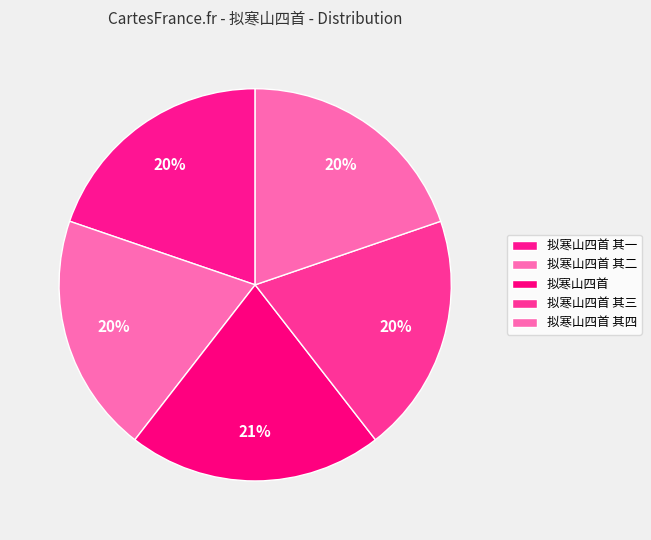

To the nearest percent, what portion does 拟寒山四首 其三 represent?

20%